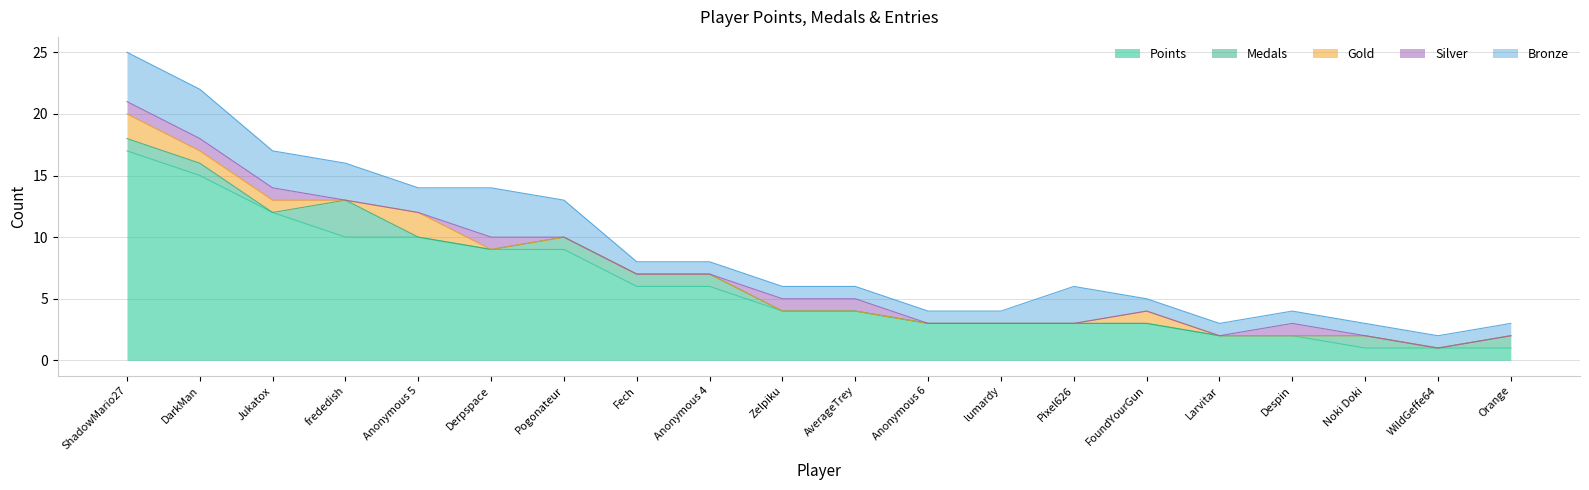

Which series changed the most between Zelpiku and Larvitar?

Points